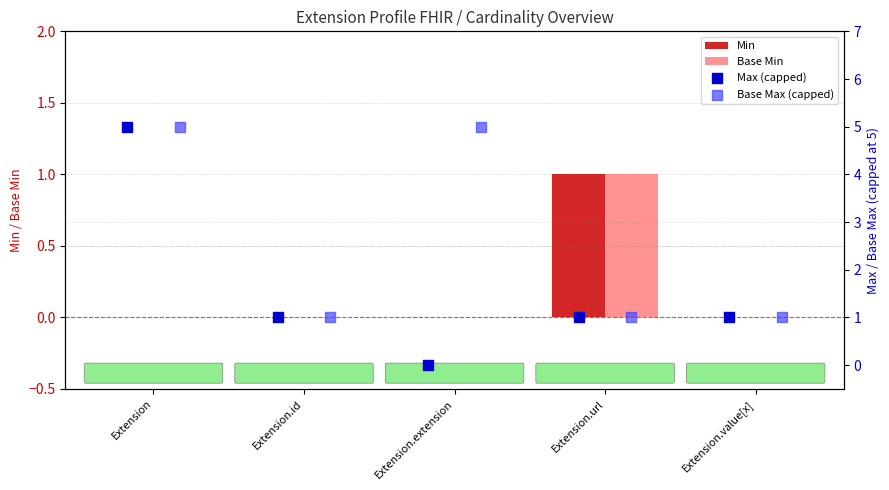

What are all the series names shown in the legend?

Min, Base Min, Max (capped), Base Max (capped)